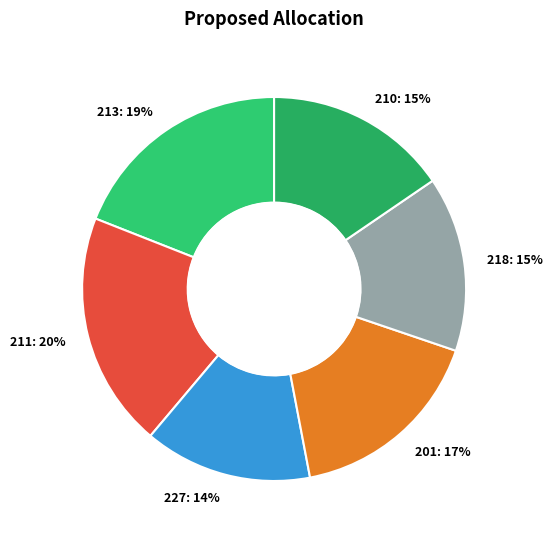

How many segments does this pie chart have?

6